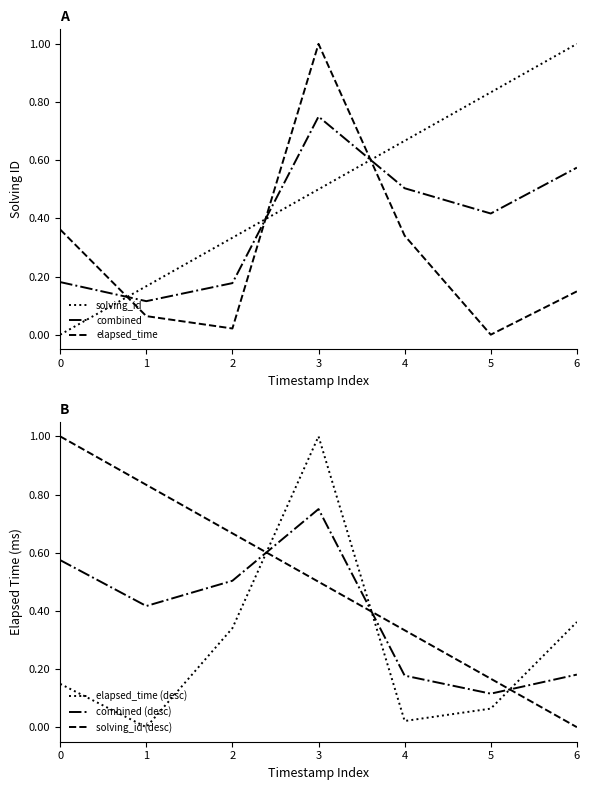

List the series in order of their peak value, highest first.

solving_id, elapsed_time, elapsed_time (desc), solving_id (desc), combined, combined (desc)